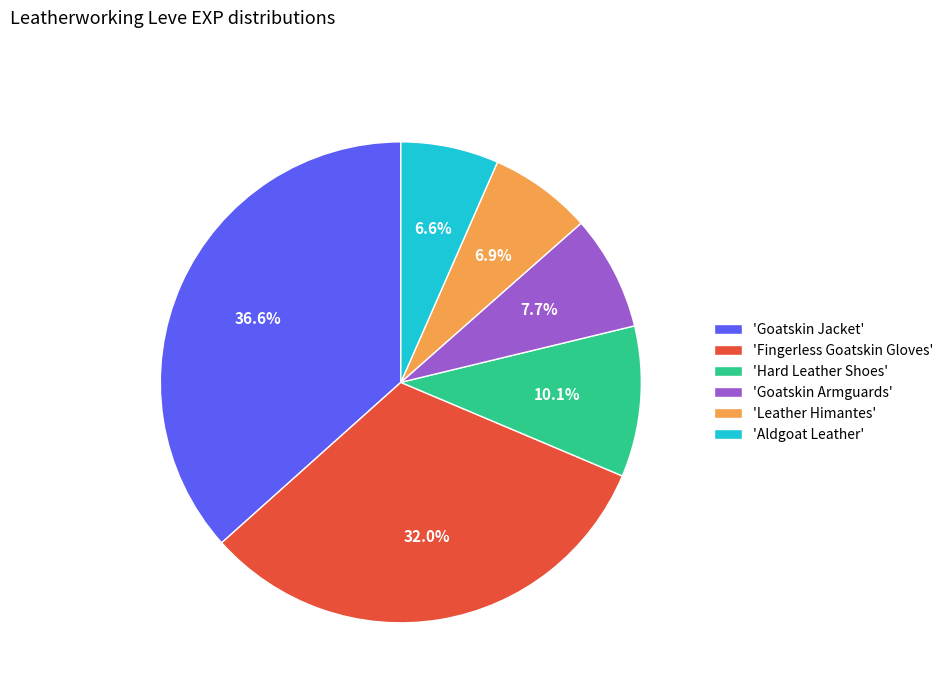

Is 'Aldgoat Leather' the majority of the pie?

No